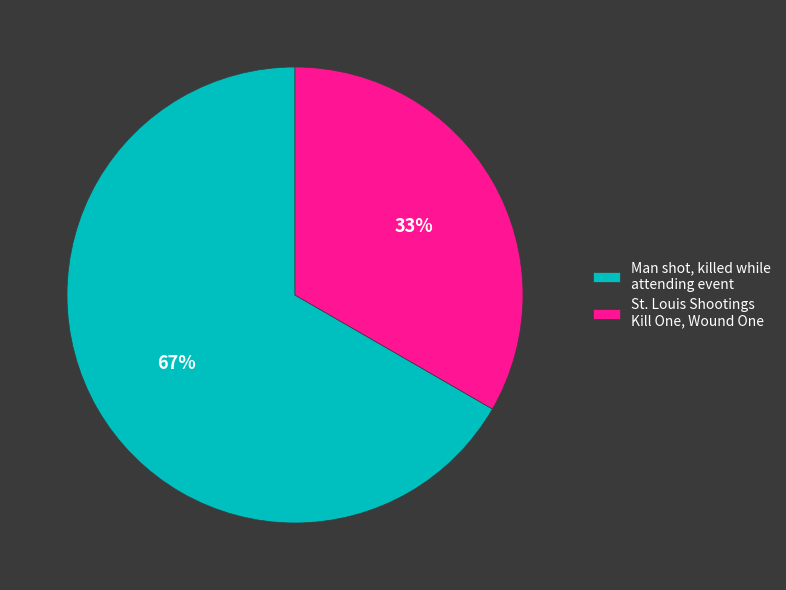

Count the number of slices in the pie.

2